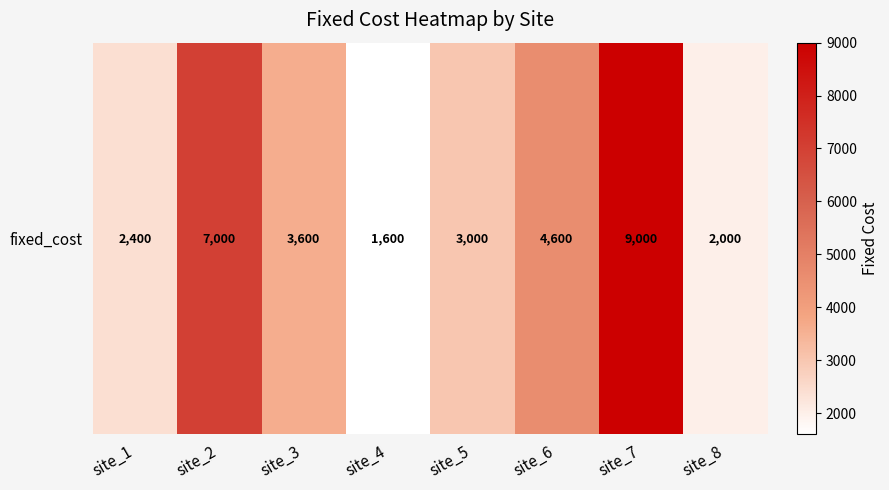

What is the sum of all values?

33200